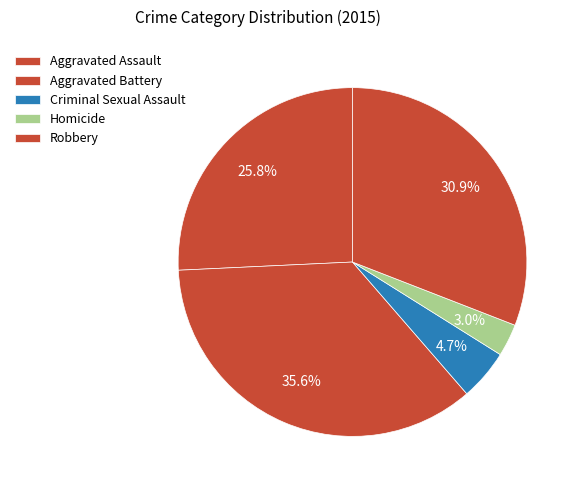

How many slices are in this pie chart?

5